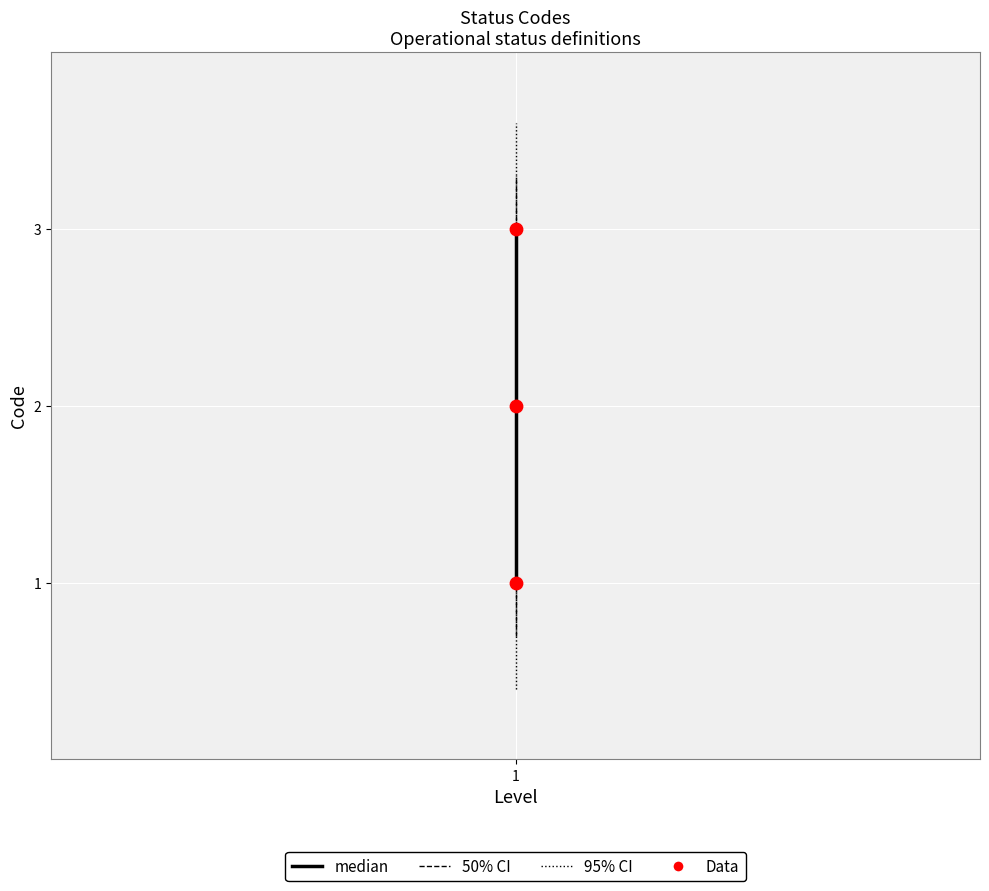

Is the value of median at 1 greater than the value of 95% CI at 1?

No